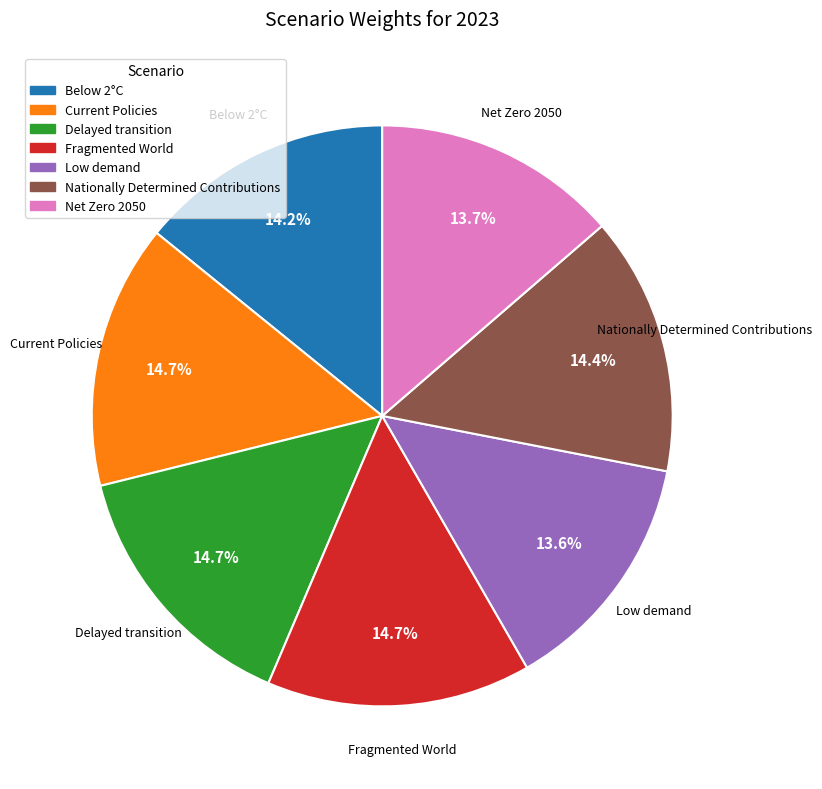

Does Delayed transition represent more than half of the total?

No